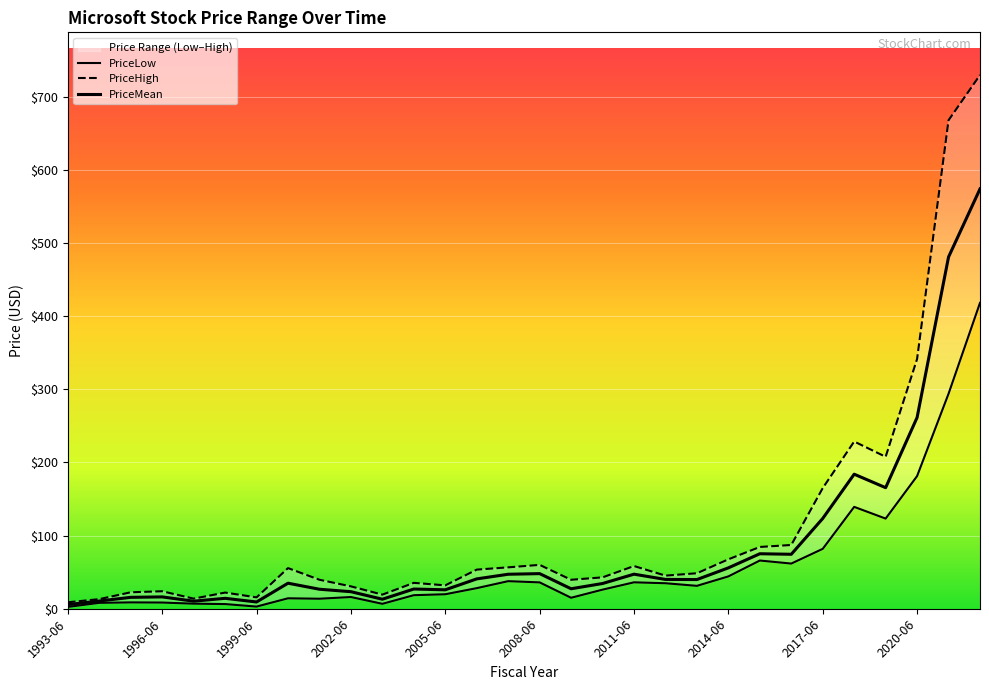

Does the chart display data point markers on the line(s)?

No